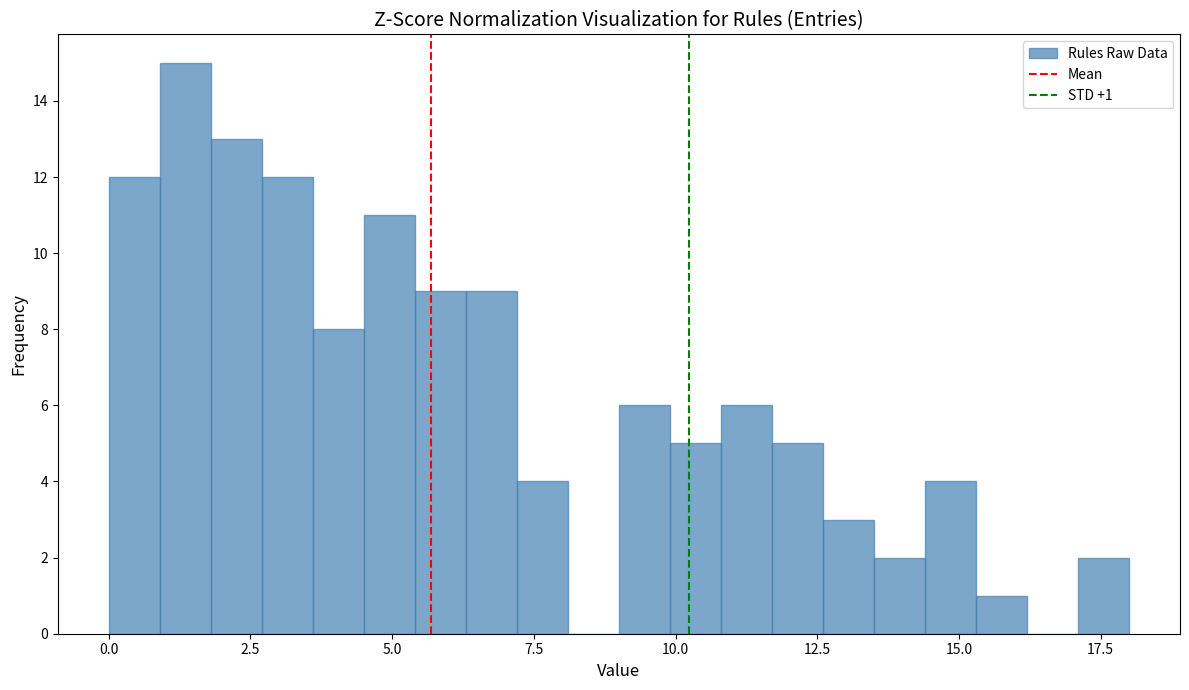

Around what value on the x-axis is the tallest bar? Give the approximate position of its centre, as read against the axis.

1.5